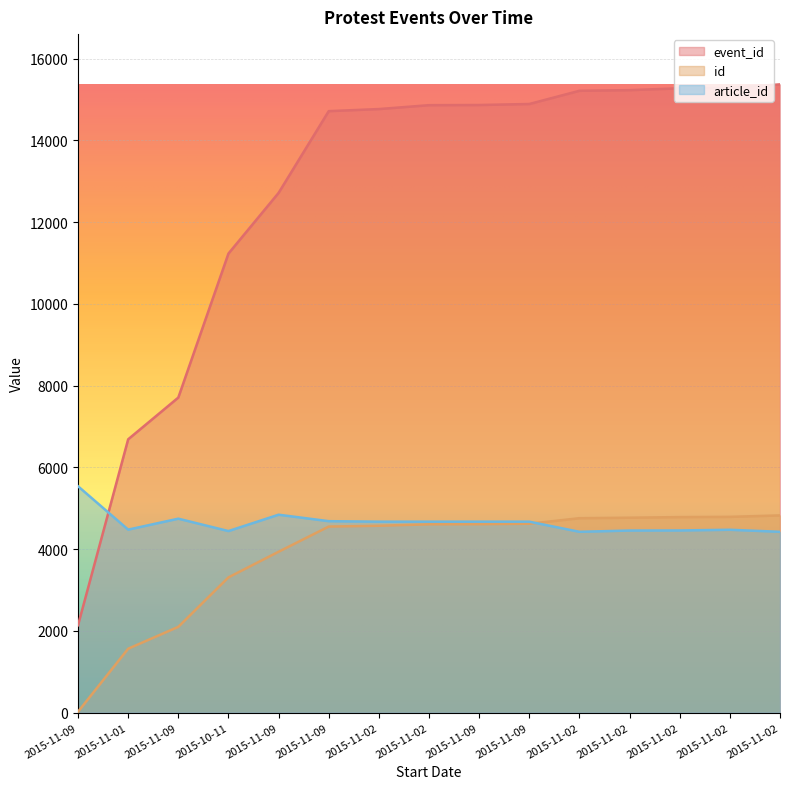

Rank the categories by event_id value from highest to lowest.

2015-11-02, 2015-11-02, 2015-11-02, 2015-11-02, 2015-11-02, 2015-11-09, 2015-11-09, 2015-11-02, 2015-11-02, 2015-11-09, 2015-11-09, 2015-10-11, 2015-11-09, 2015-11-01, 2015-11-09